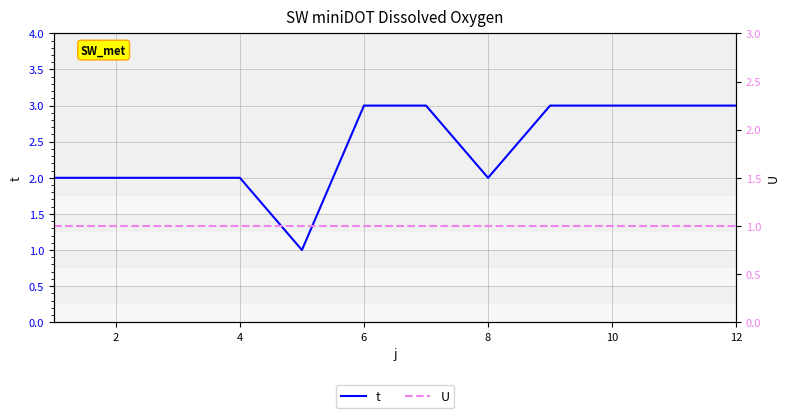

Which series has the widest spread of values?

t